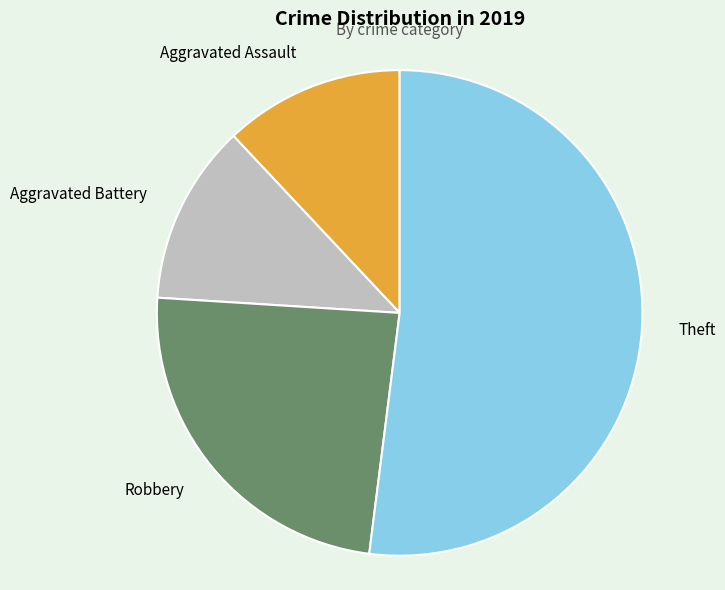

How many segments does this pie chart have?

4